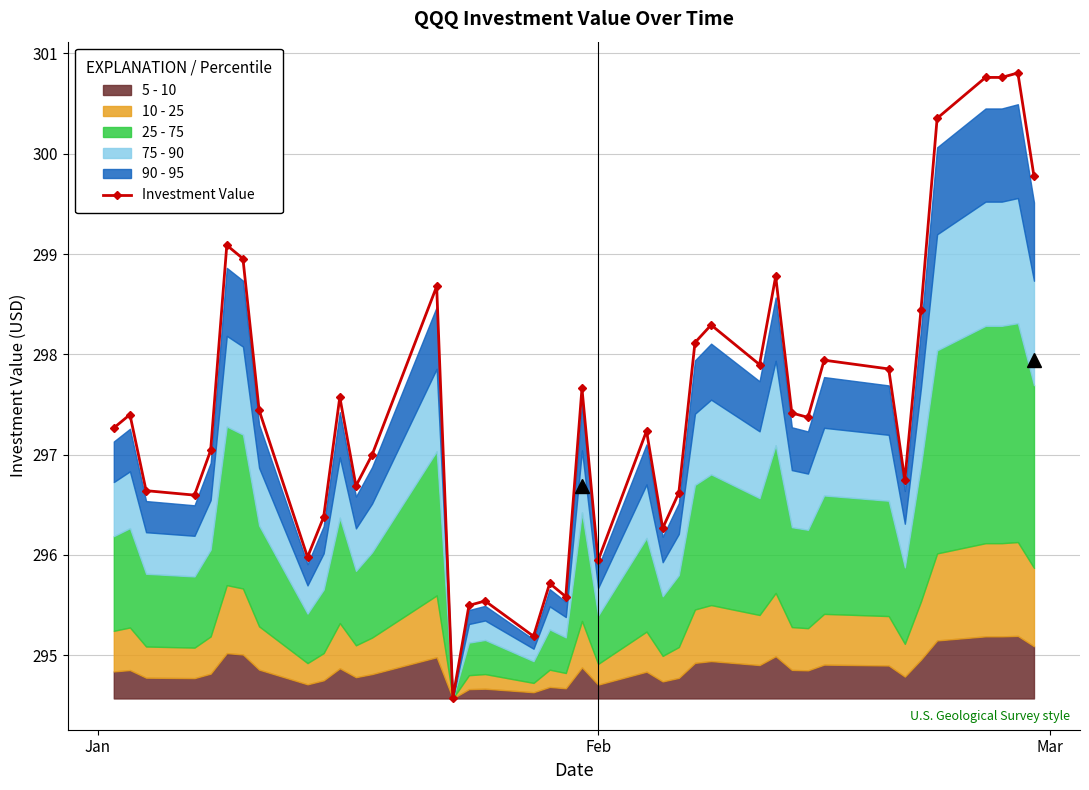

What is the average value?

297.5